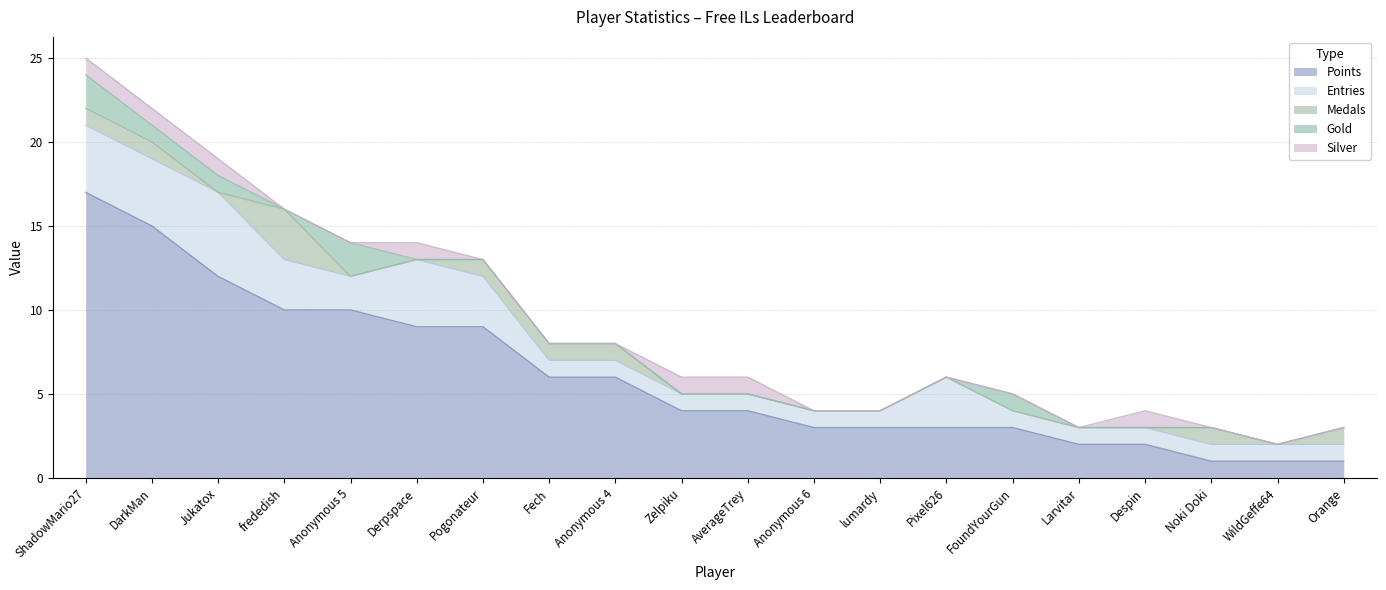

Reading left to right, list all the values displayed in this chart.

Points: ShadowMario27=17	DarkMan=15	Jukatox=12	frededish=10	Anonymous 5=10	Derpspace=9	Pogonateur=9	Fech=6	Anonymous 4=6	Zelpiku=4	AverageTrey=4	Anonymous 6=3	lumardy=3	Pixel626=3	FoundYourGun=3	Larvitar=2	Despin=2	Noki Doki=1	WildGeffe64=1	Orange=1
Medals: ShadowMario27=1	DarkMan=1	Jukatox=0	frededish=3	Anonymous 5=0	Derpspace=0	Pogonateur=1	Fech=1	Anonymous 4=1	Zelpiku=0	AverageTrey=0	Anonymous 6=0	lumardy=0	Pixel626=0	FoundYourGun=0	Larvitar=0	Despin=0	Noki Doki=1	WildGeffe64=0	Orange=1
Entries: ShadowMario27=4	DarkMan=4	Jukatox=5	frededish=3	Anonymous 5=2	Derpspace=4	Pogonateur=3	Fech=1	Anonymous 4=1	Zelpiku=1	AverageTrey=1	Anonymous 6=1	lumardy=1	Pixel626=3	FoundYourGun=1	Larvitar=1	Despin=1	Noki Doki=1	WildGeffe64=1	Orange=1
Gold: ShadowMario27=2	DarkMan=1	Jukatox=1	frededish=0	Anonymous 5=2	Derpspace=0	Pogonateur=0	Fech=0	Anonymous 4=0	Zelpiku=0	AverageTrey=0	Anonymous 6=0	lumardy=0	Pixel626=0	FoundYourGun=1	Larvitar=0	Despin=0	Noki Doki=0	WildGeffe64=0	Orange=0
Silver: ShadowMario27=1	DarkMan=1	Jukatox=1	frededish=0	Anonymous 5=0	Derpspace=1	Pogonateur=0	Fech=0	Anonymous 4=0	Zelpiku=1	AverageTrey=1	Anonymous 6=0	lumardy=0	Pixel626=0	FoundYourGun=0	Larvitar=0	Despin=1	Noki Doki=0	WildGeffe64=0	Orange=0